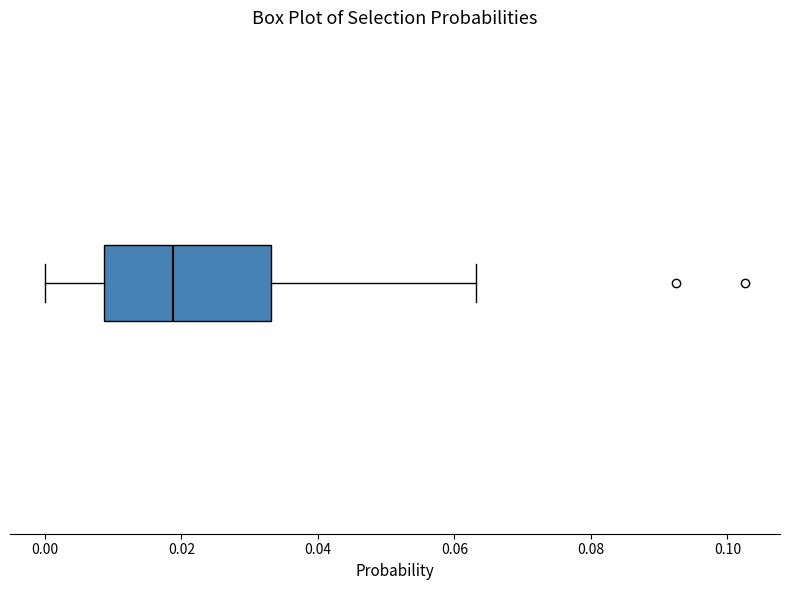

Transcribe this box plot: give where the median line is, the range the box spans, and where the two whiskers end, as read against the x-axis. The values are not printed on the chart, so give them approximately, as read against the axis.

median 0.018, box 0.008 to 0.034, whiskers 0.000 to 0.064